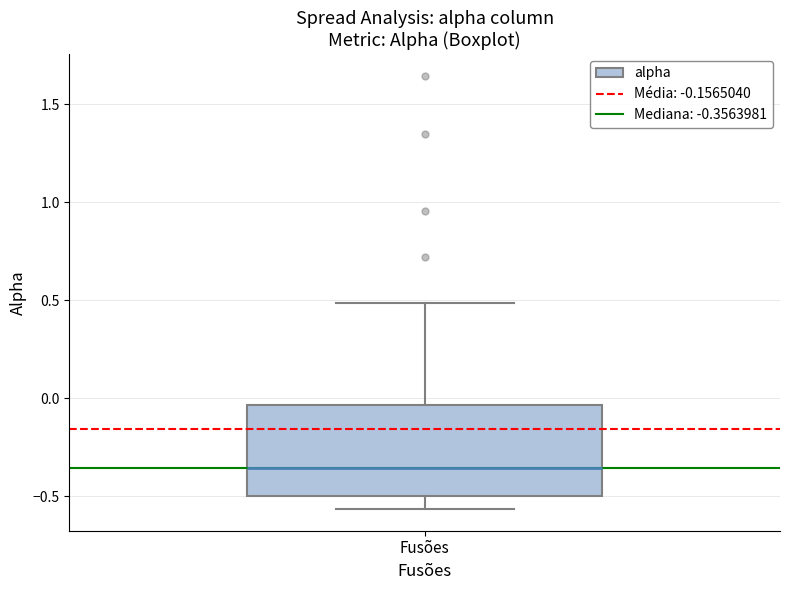

Transcribe this box plot: give where the median line is, the range the box spans, and where the two whiskers end, as read against the y-axis. The values are not printed on the chart, so give them approximately, as read against the axis.

median -0.35, box -0.50 to -0.05, whiskers -0.55 to 0.50